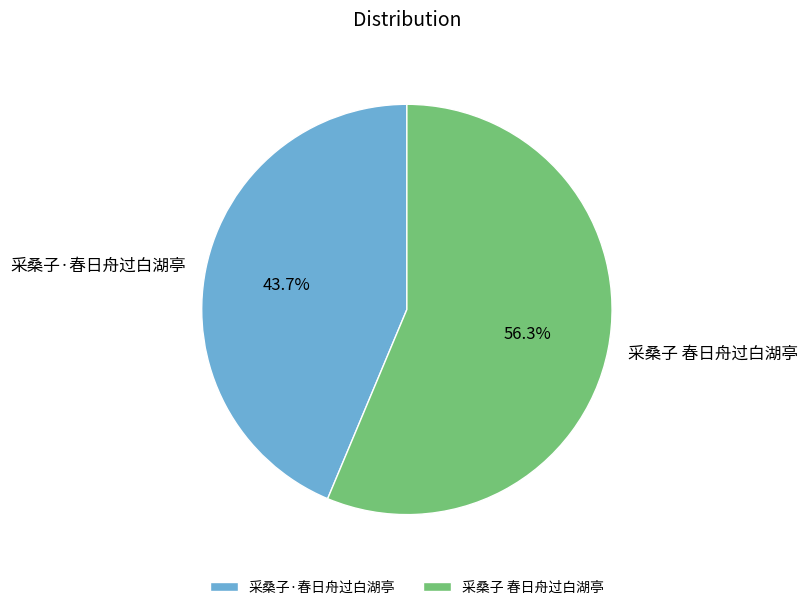

To the nearest percent, what percentage of the pie is 采桑子 春日舟过白湖亭?

56%